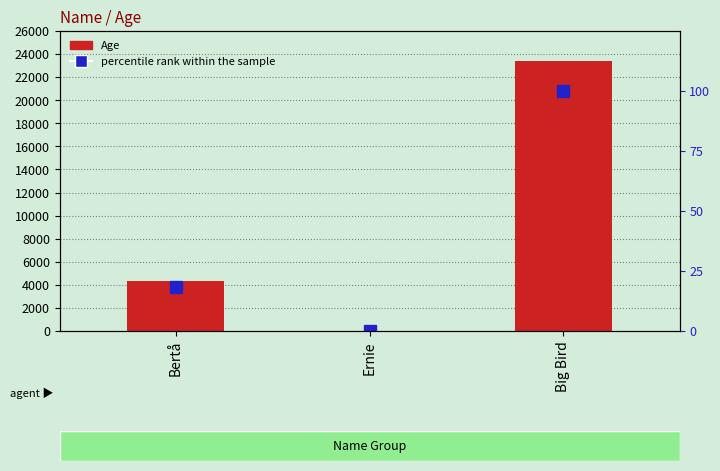

At which category is the sum across all series the highest?

Big Bird